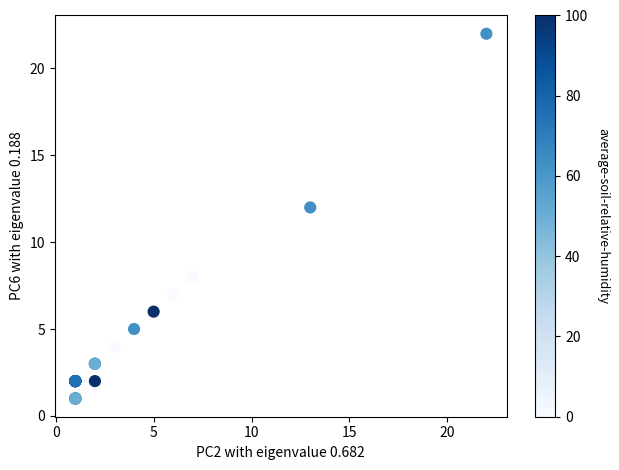

What Y value in the scatter plot is closest to 11?

12